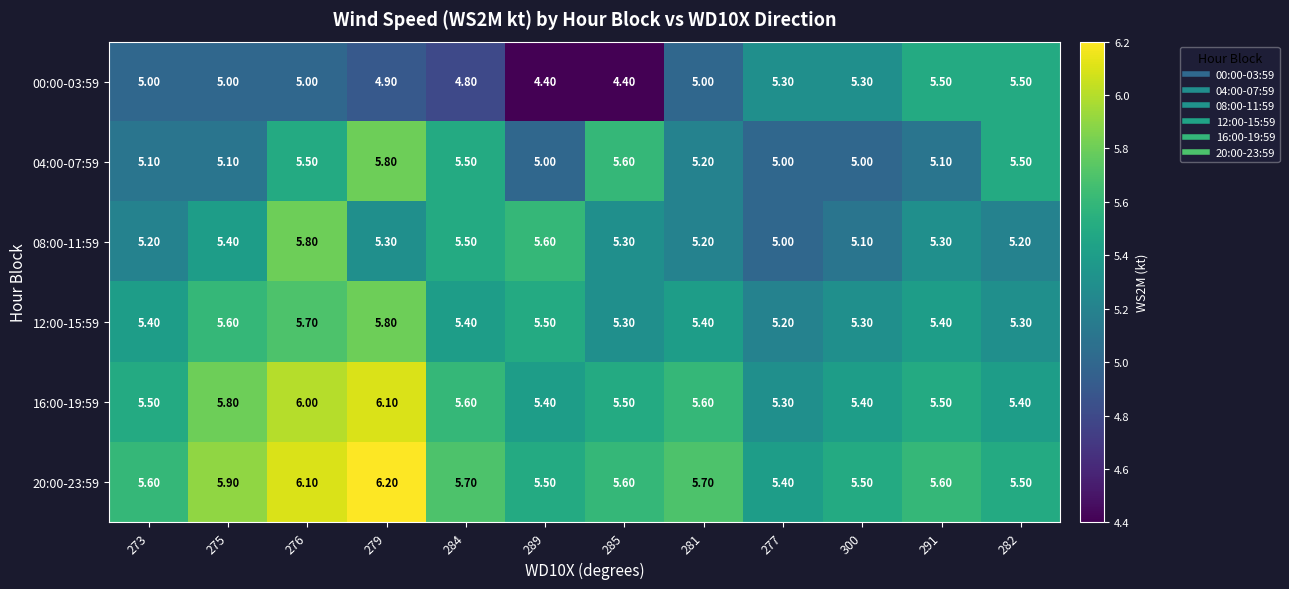

What is the total value across all series at 289?

31.4